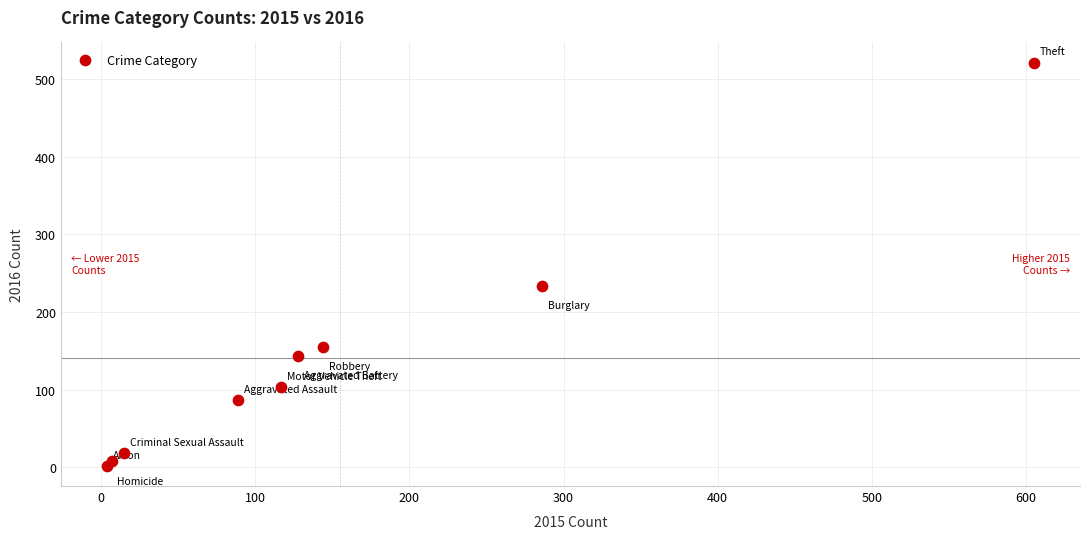

What is the average Y value?

141